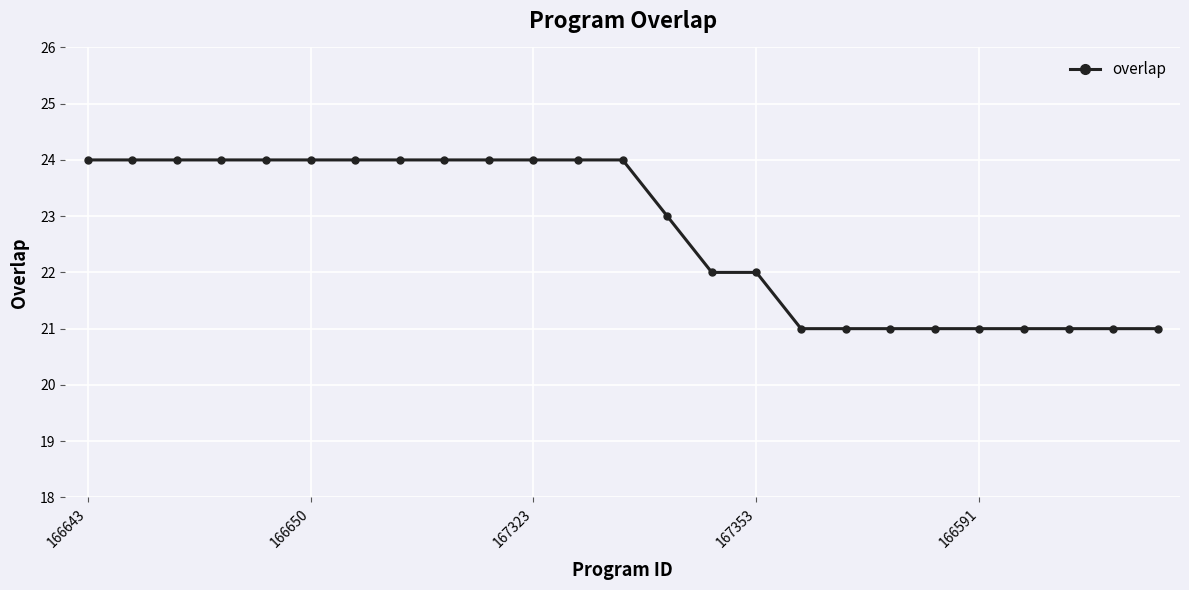

What is the maximum value shown in the chart?

24